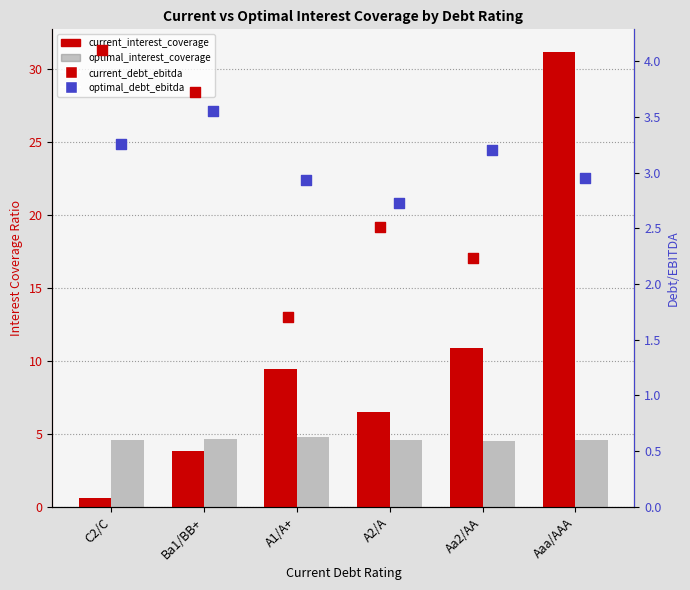

Which series contains the highest Y value?

current_interest_coverage